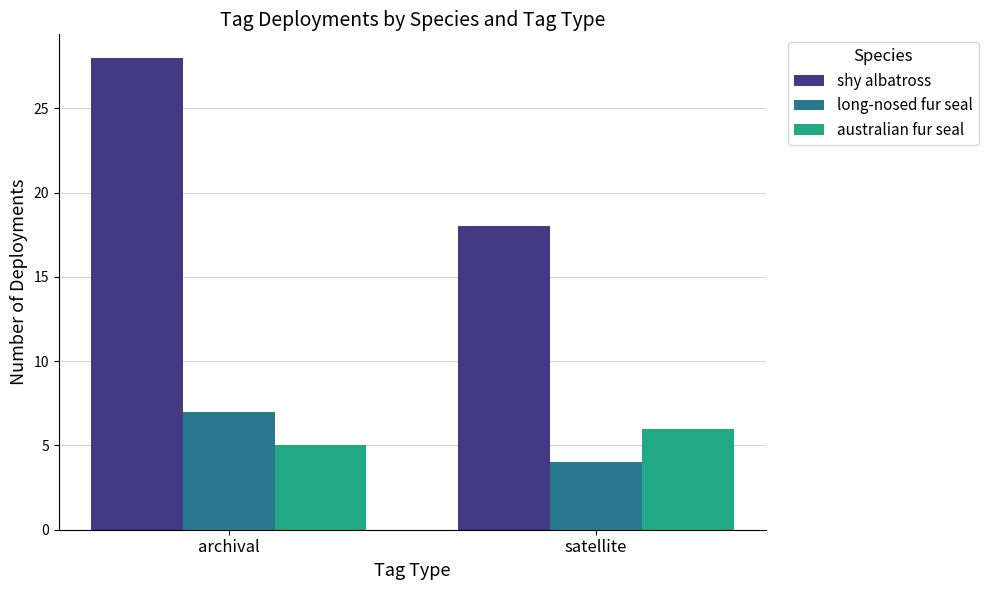

Are the bars horizontal?

No